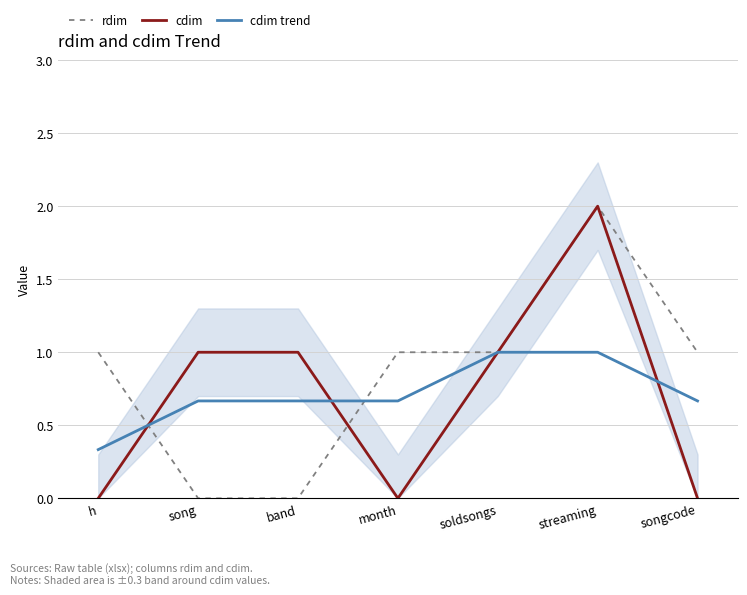

What is the spread (max minus min) of values at streaming?

1.0